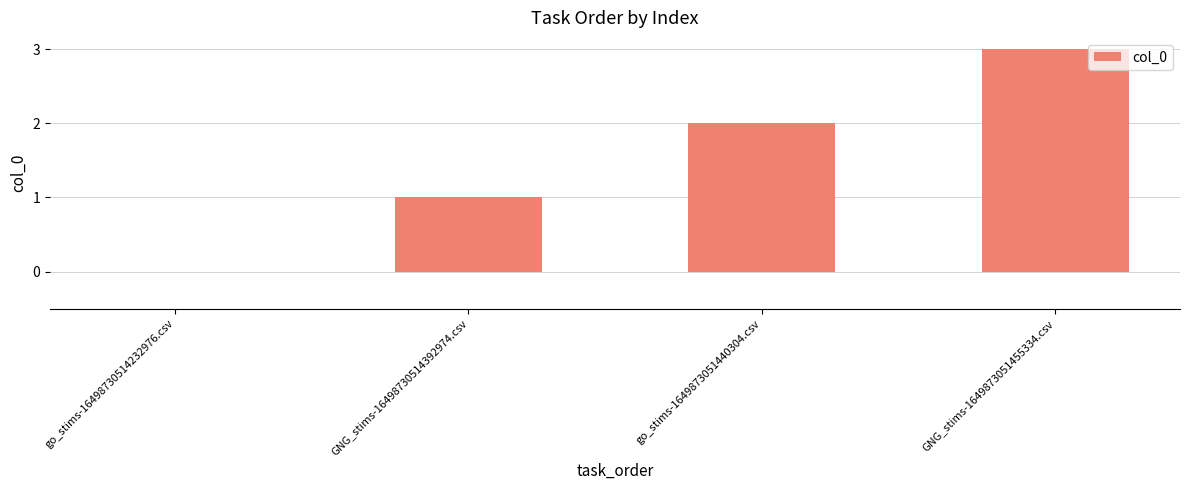

The value at go_stims-16498730514232976.csv is -2. True or false?

False